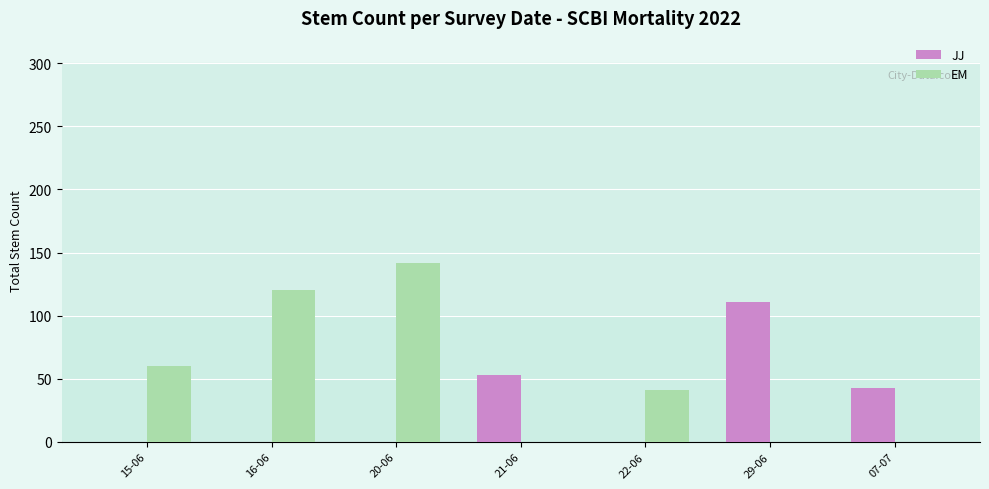

Is it true that EM equals 169 at 16-06?

False